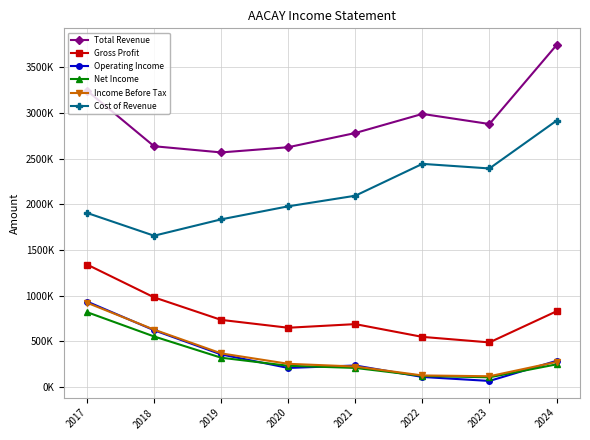

Reading right to left, what are all the values shown in this chart?

Total Revenue: 2024=3744100	2023=2879600	2022=2990400	2021=2781100	2020=2625400	2019=2568400	2018=2636200	2017=3245700
Gross Profit: 2024=827800	2023=486800	2022=547300	2021=687100	2020=647500	2019=733500	2018=980400	2017=1340100
Operating Income: 2024=284900	2023=64500	2022=108100	2021=233800	2020=206800	2019=355000	2018=620100	2017=934600
Net Income: 2024=246200	2023=104400	2022=119100	2021=207200	2020=230800	2019=319200	2018=551900	2017=818300
Income Before Tax: 2024=272700	2023=116000	2022=124800	2021=222400	2020=252400	2019=366600	2018=626700	2017=921600
Cost of Revenue: 2024=2916300	2023=2392800	2022=2443000	2021=2094000	2020=1977900	2019=1835000	2018=1655800	2017=1905500